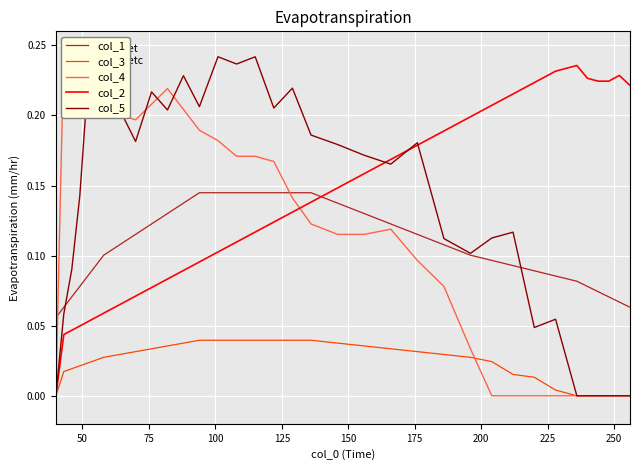

True or false: col_1 and col_3 intersect in this chart.

False